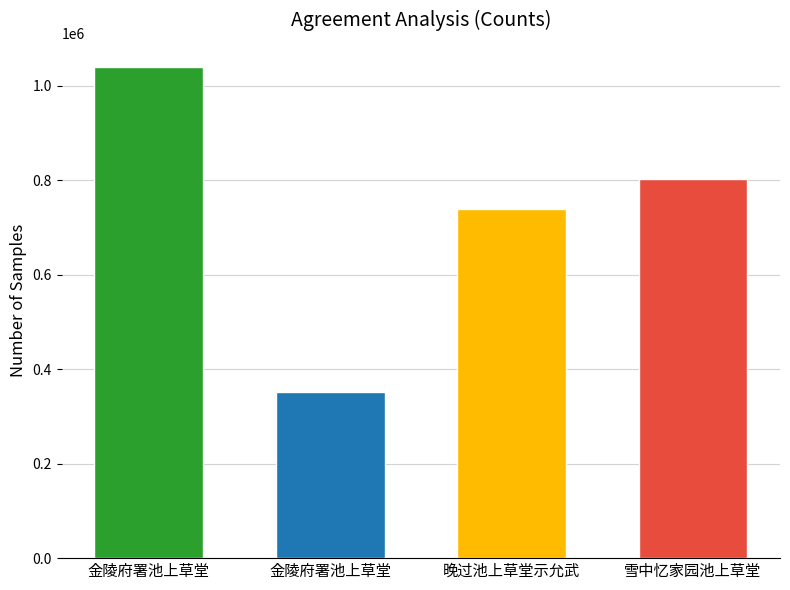

What is the label of the 3rd bar from the left?

晚过池上草堂示允武